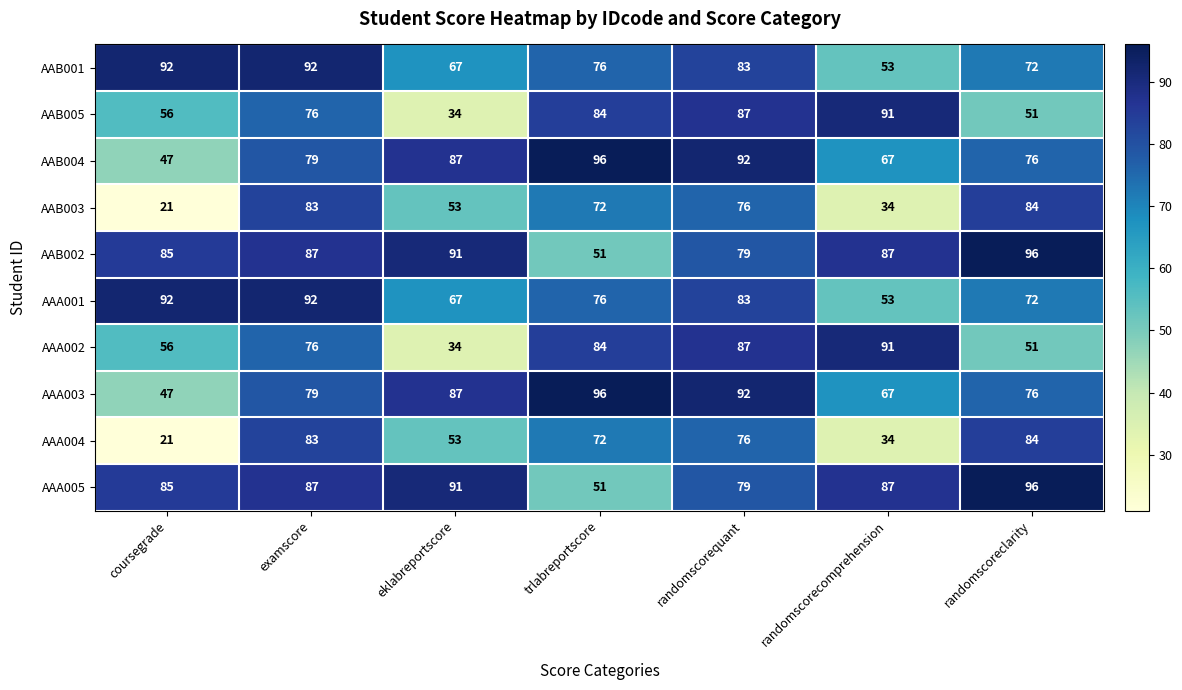

The AAB003 series shows 53 at eklabreportscore. True or false?

True